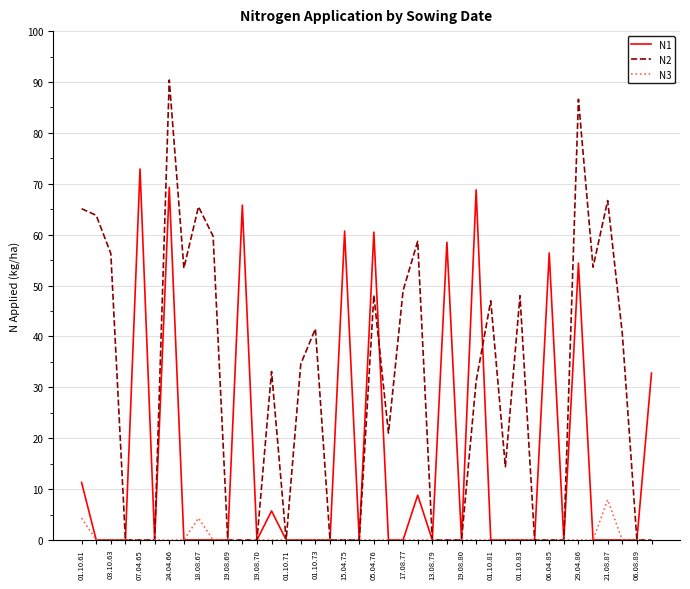

What is the greatest value displayed?

90.4